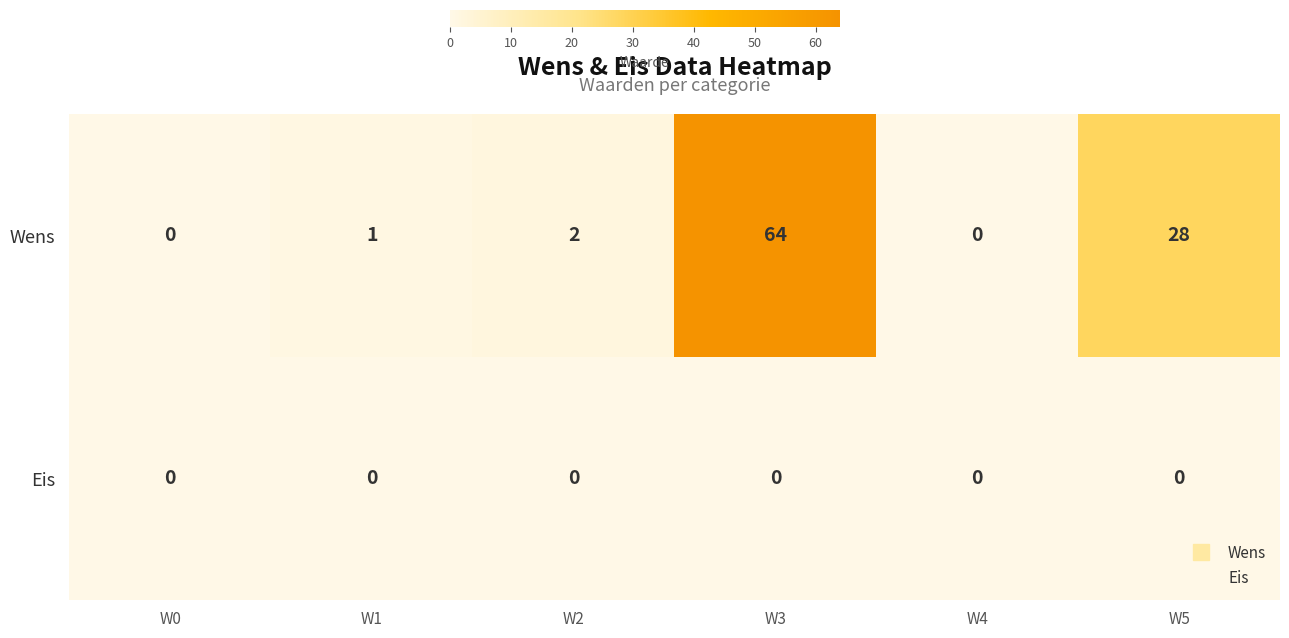

At which category is the sum across all series the highest?

W3